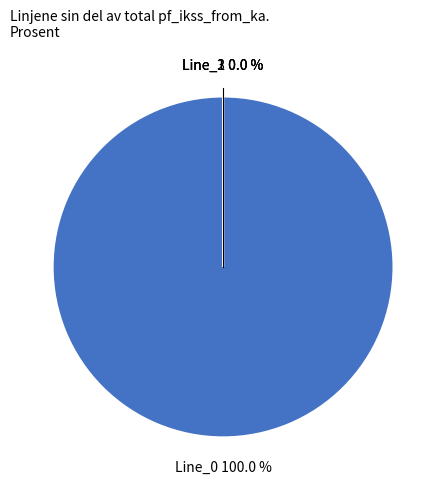

Count the number of slices in the pie.

4